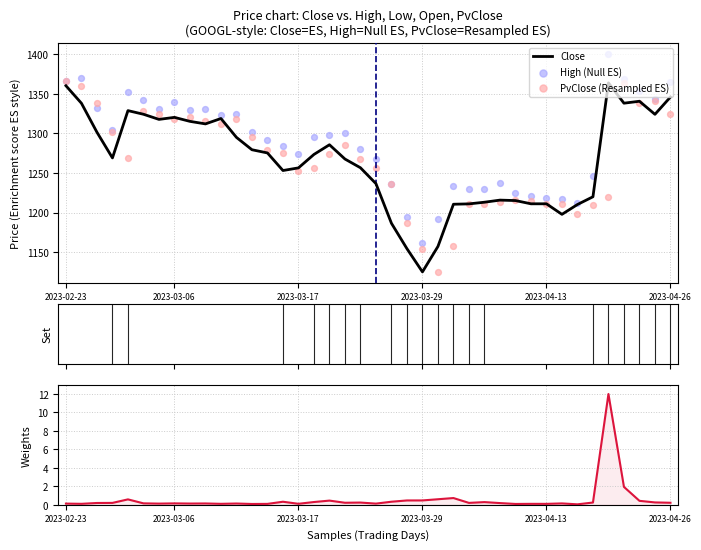

What is the total value across all series at 6?

3972.7